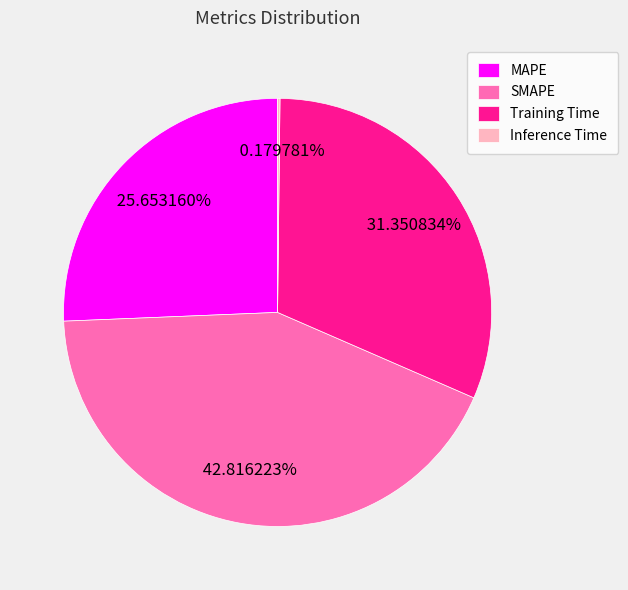

Is Training Time the majority of the pie?

No